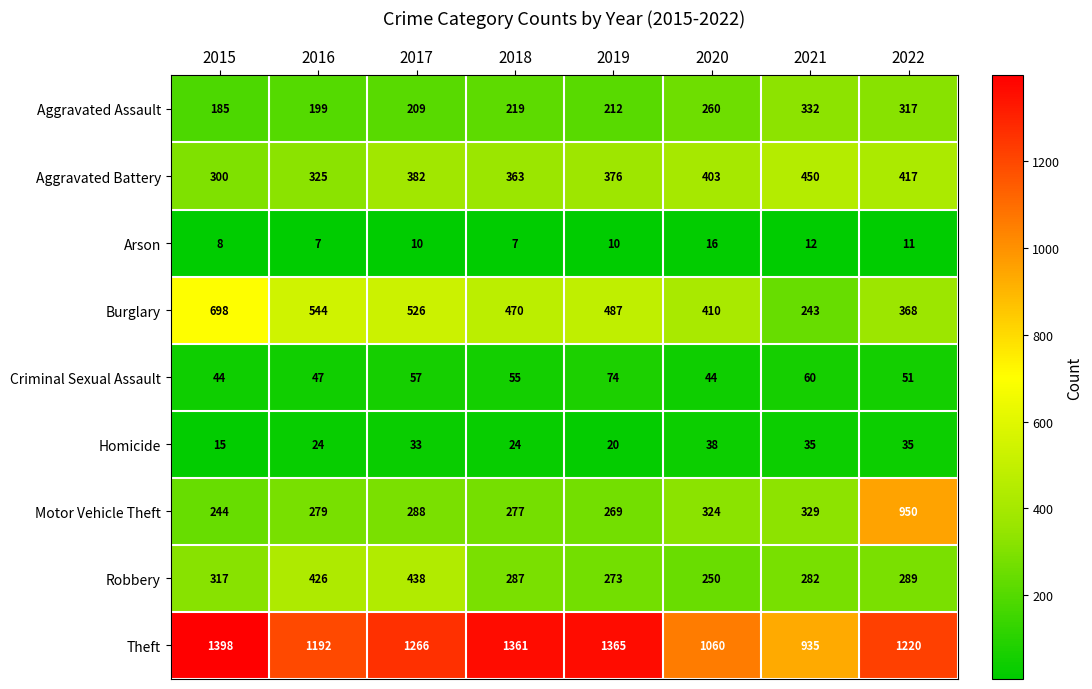

Rank the series at 2019 from highest to lowest value.

Theft, Burglary, Aggravated Battery, Robbery, Motor Vehicle Theft, Aggravated Assault, Criminal Sexual Assault, Homicide, Arson